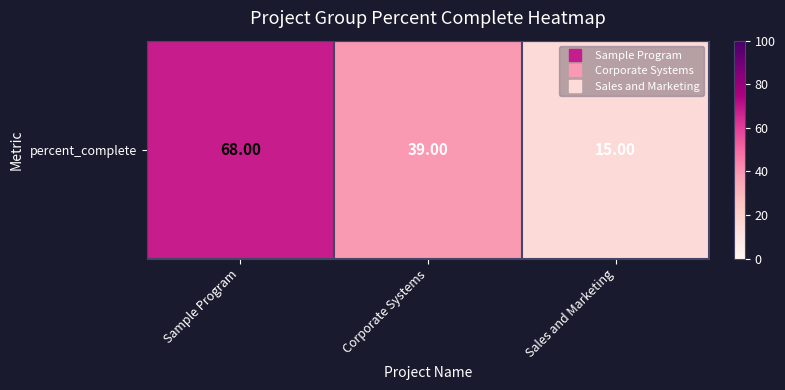

How many values are between 15 and 68?

3